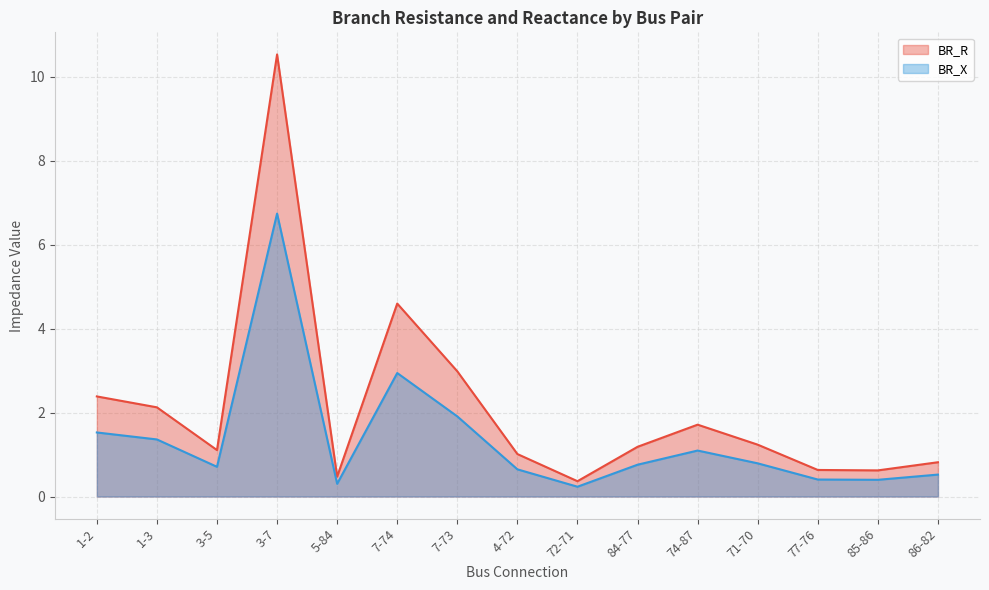

What is the maximum value for BR_R?

10.5